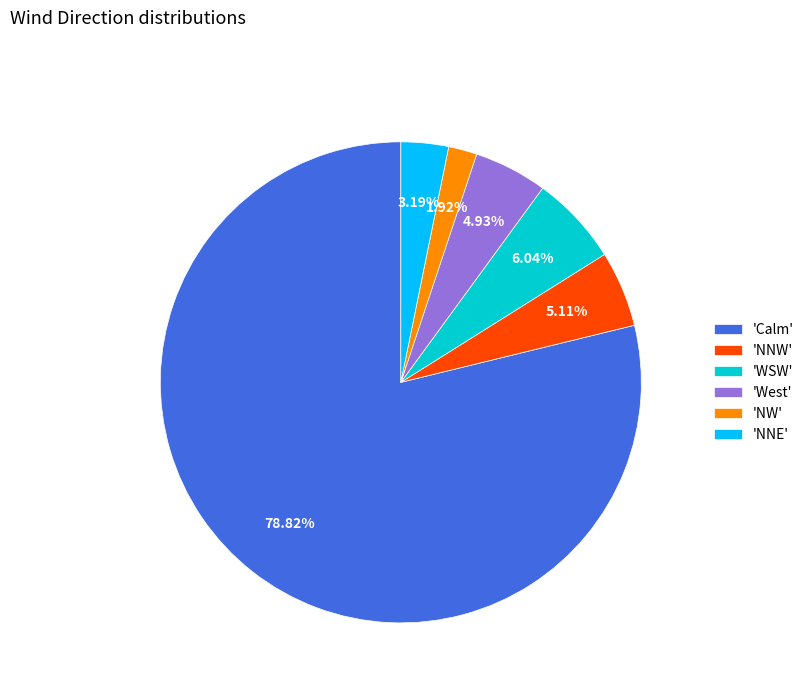

Between 'NW' and 'NNW', which is larger?

'NNW'